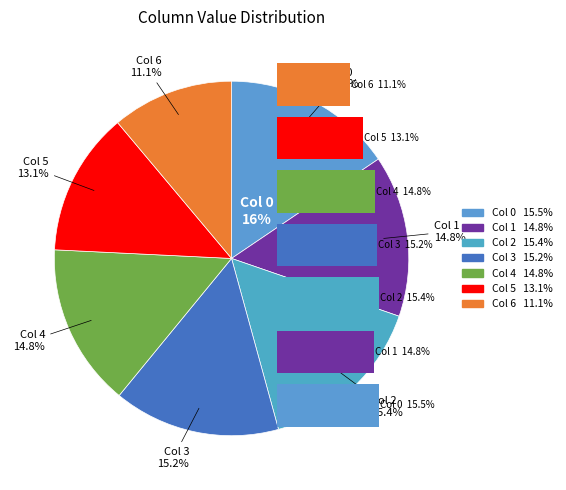

How many segments does this pie chart have?

7